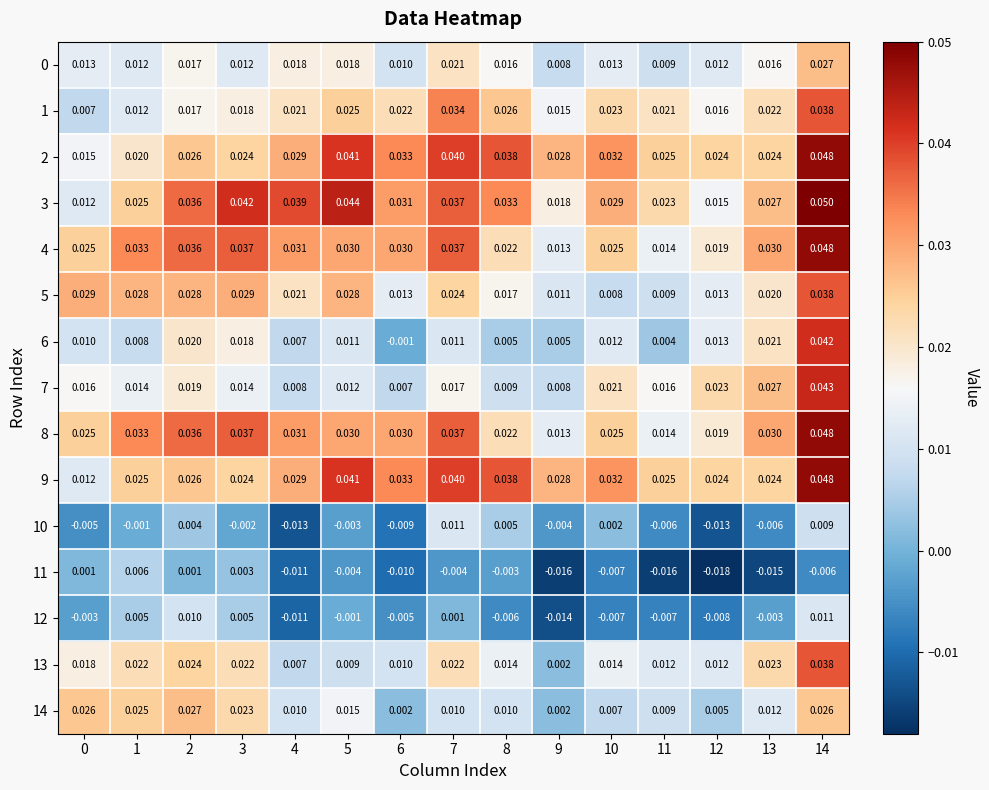

Is the value of 7 at 14 greater than the value of 1 at 10?

Yes